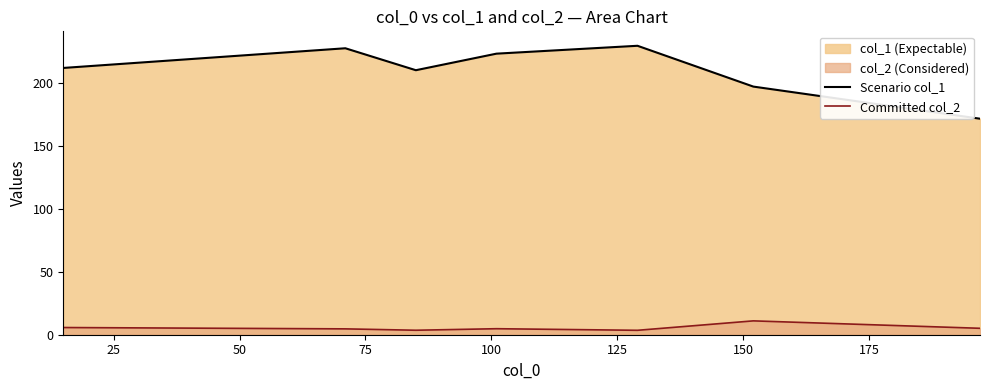

What is the difference between the maximum and minimum values in the Scenario col_1 series?

57.9